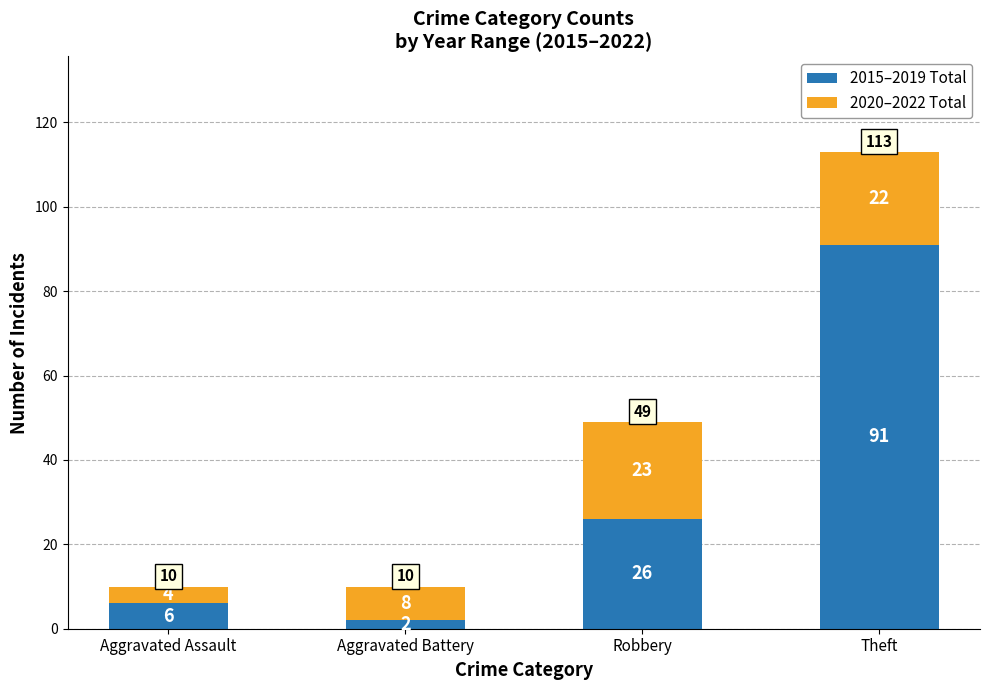

How many series are shown in this chart?

2